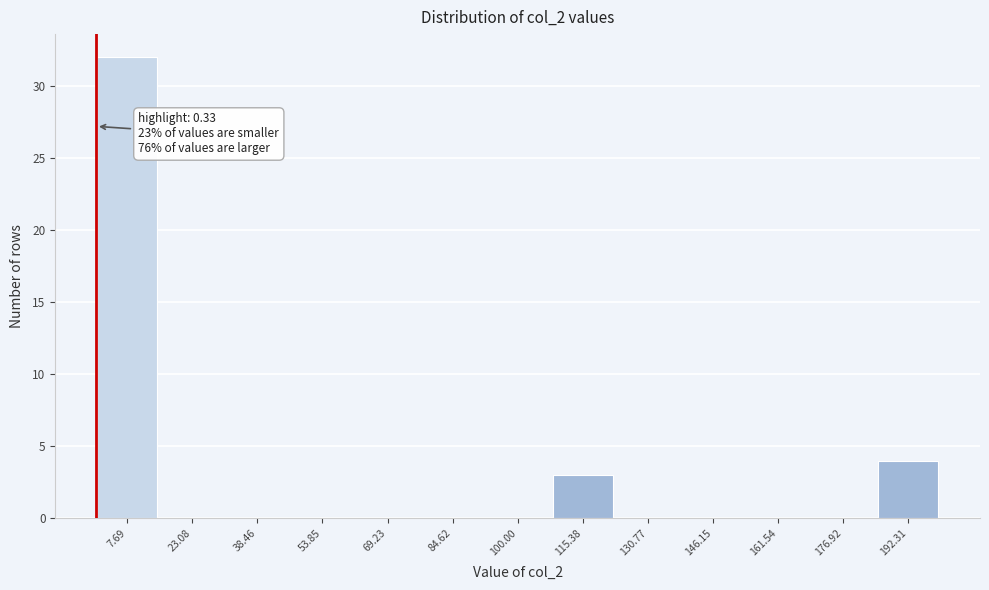

Over which range of the x-axis is the bar tallest?

0 to 16